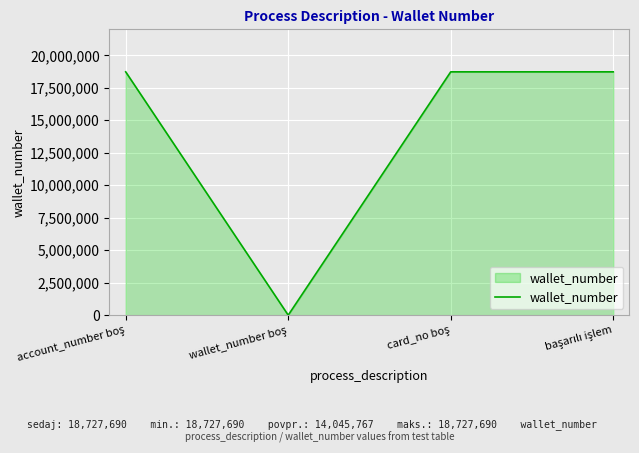

How many values are above zero?

3